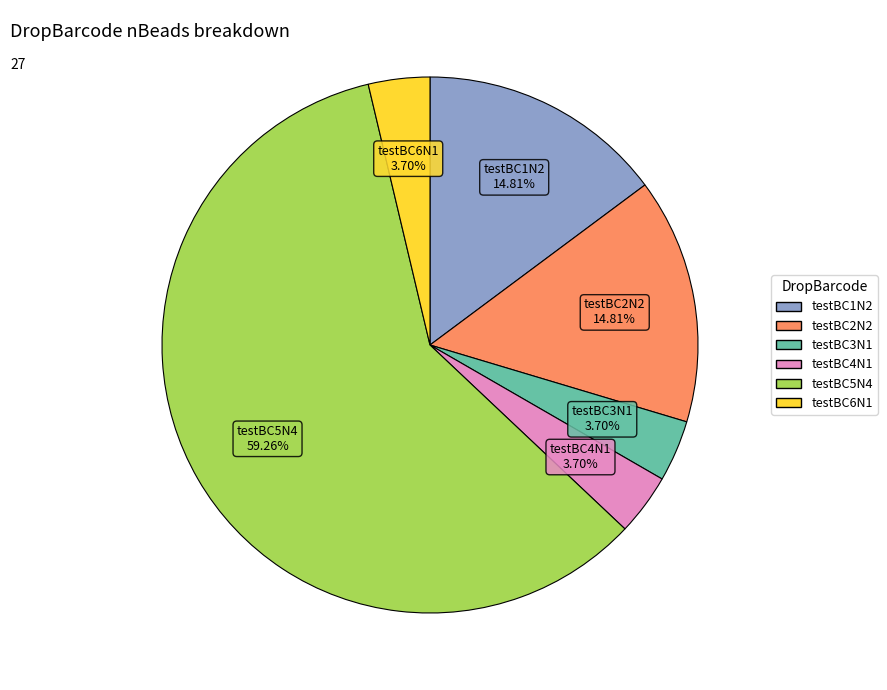

Count the number of slices in the pie.

6